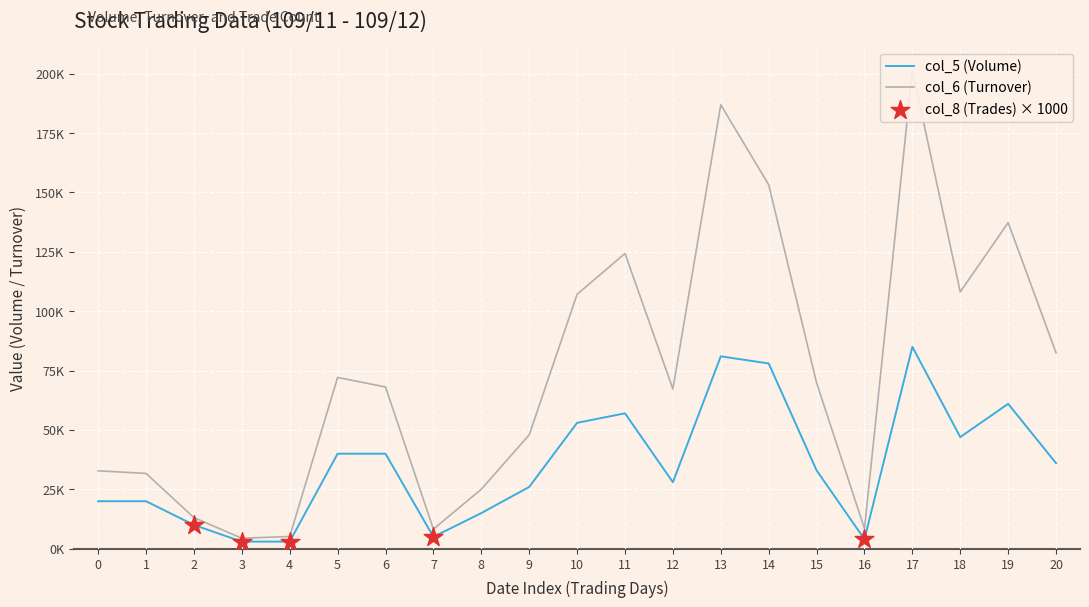

Which series contains the highest Y value?

col_6 (Turnover)